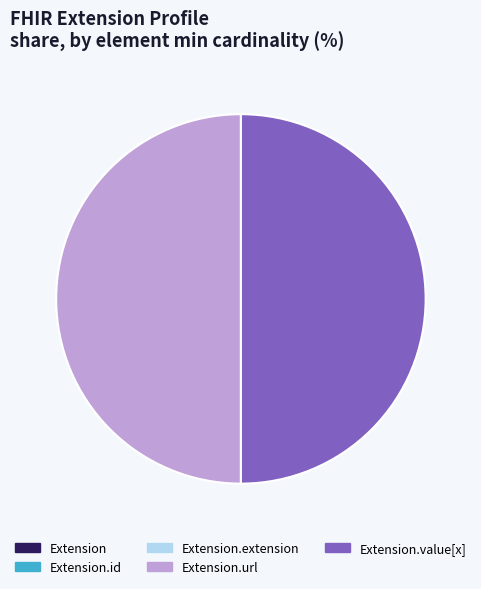

Combined, what portion of the pie is Extension.extension and Extension.value[x]?

50.0%